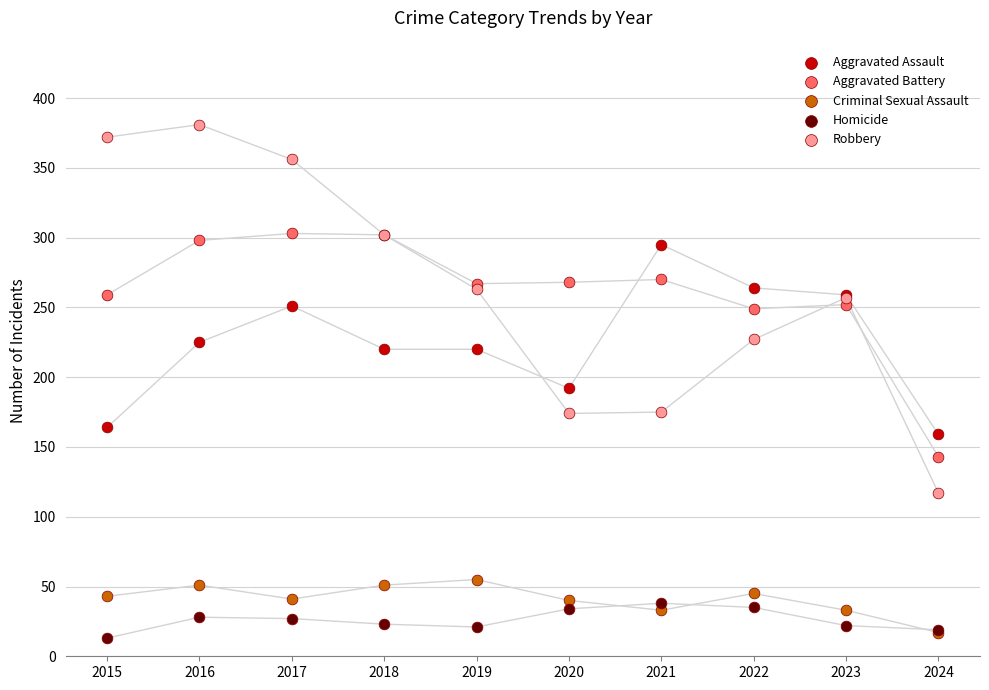

Across all series, what Y value is closest to 197?

192